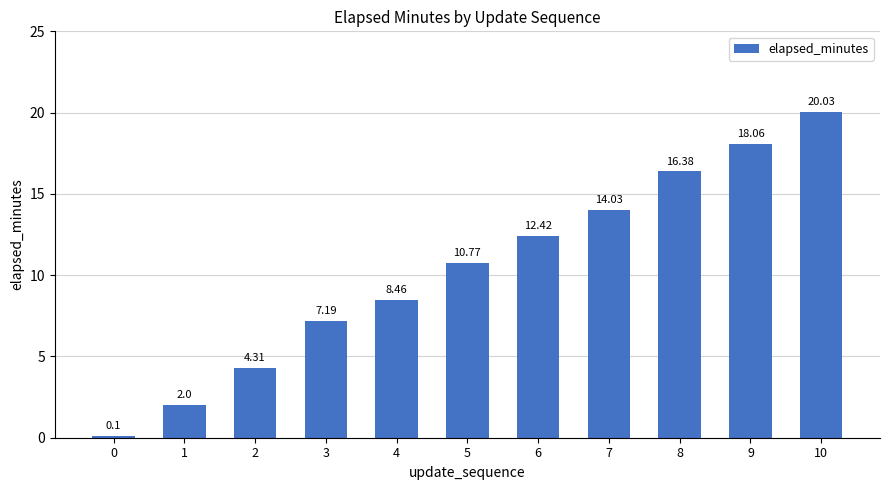

Reading right to left, transcribe all the data shown in this chart.

10=20.0	9=18.1	8=16.4	7=14.0	6=12.4	5=10.8	4=8.5	3=7.2	2=4.3	1=2.0	0=0.1